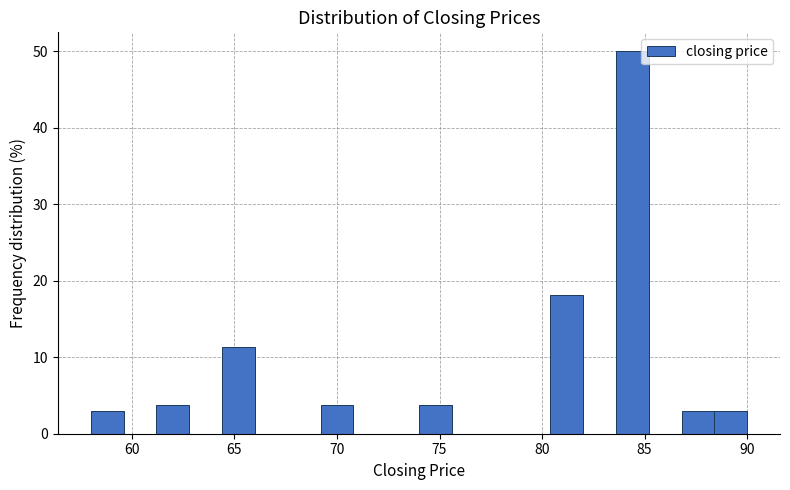

Read against the x-axis, roughly where is the centre of the tallest bar?

84.5